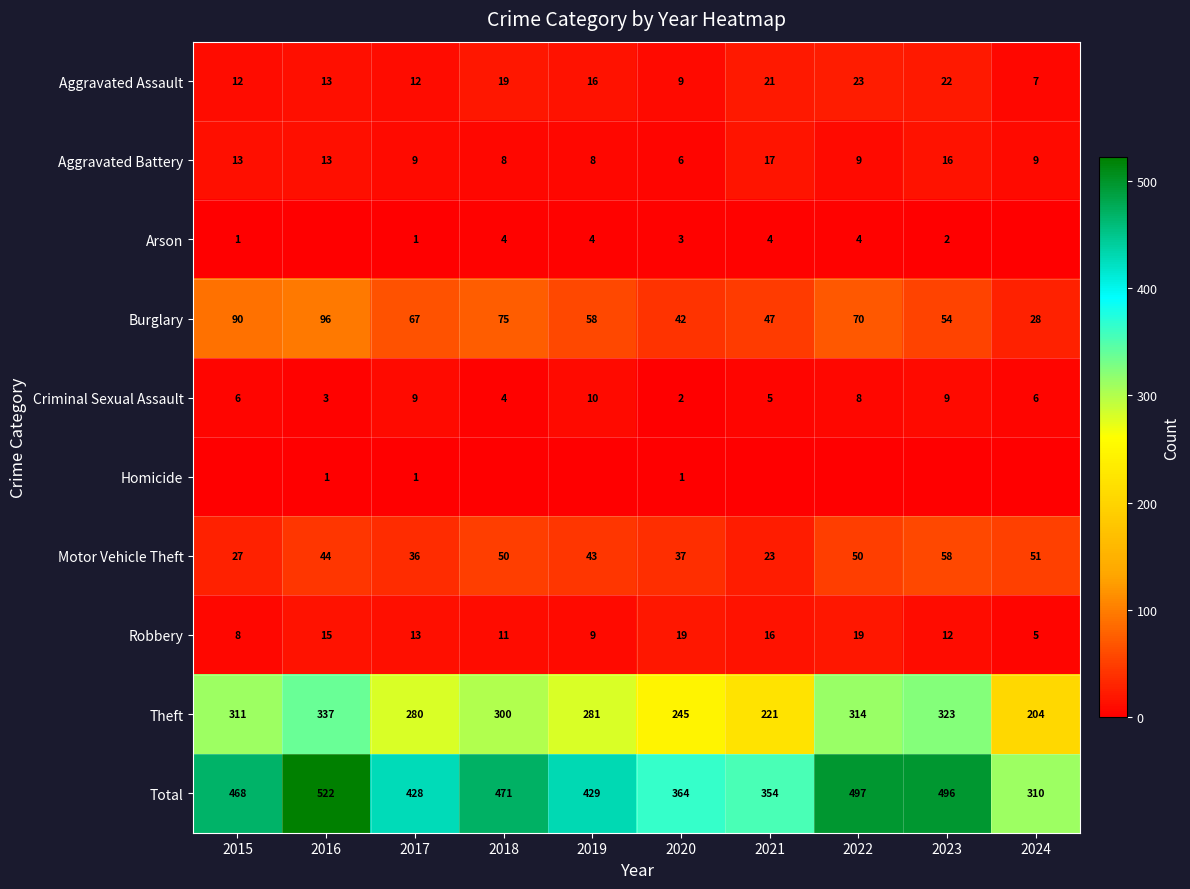

At how many categories does at least one series exceed 108?

10